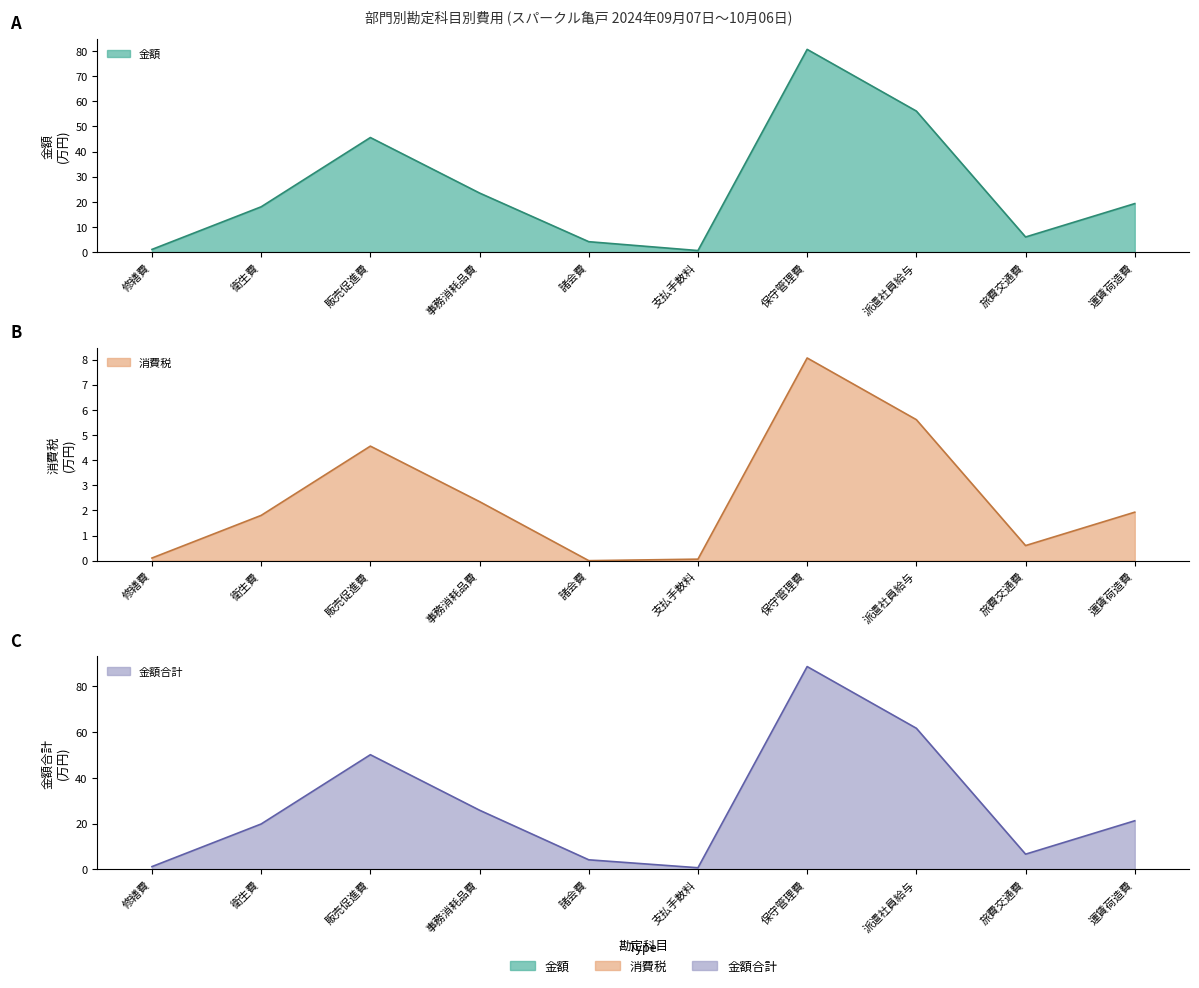

The value of 金額合計 at 保守管理費 is 88.7. True or false?

True